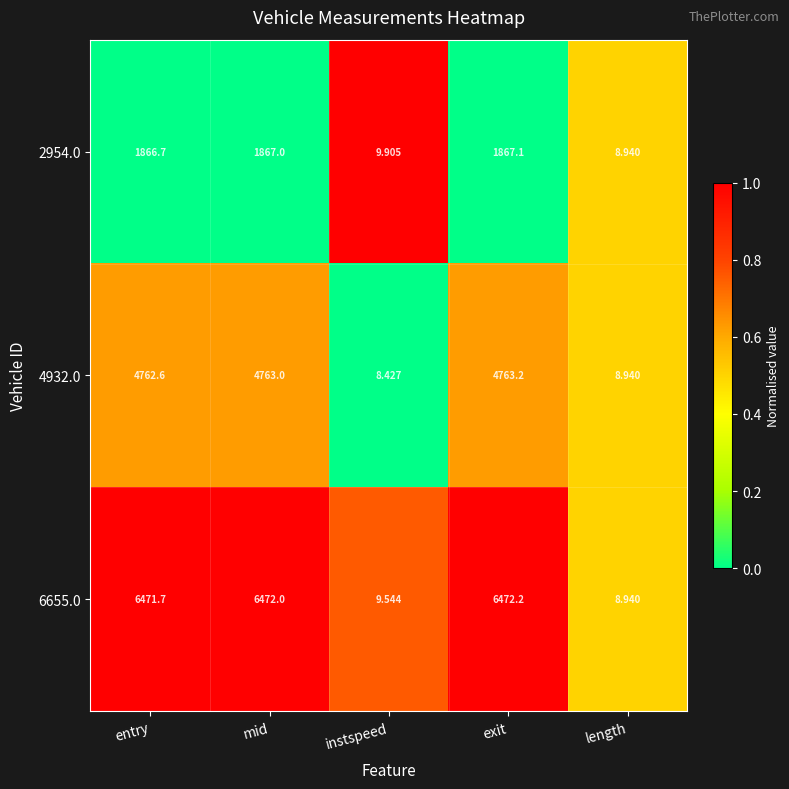

At which label is 6655.0 closest to 3240?

instspeed